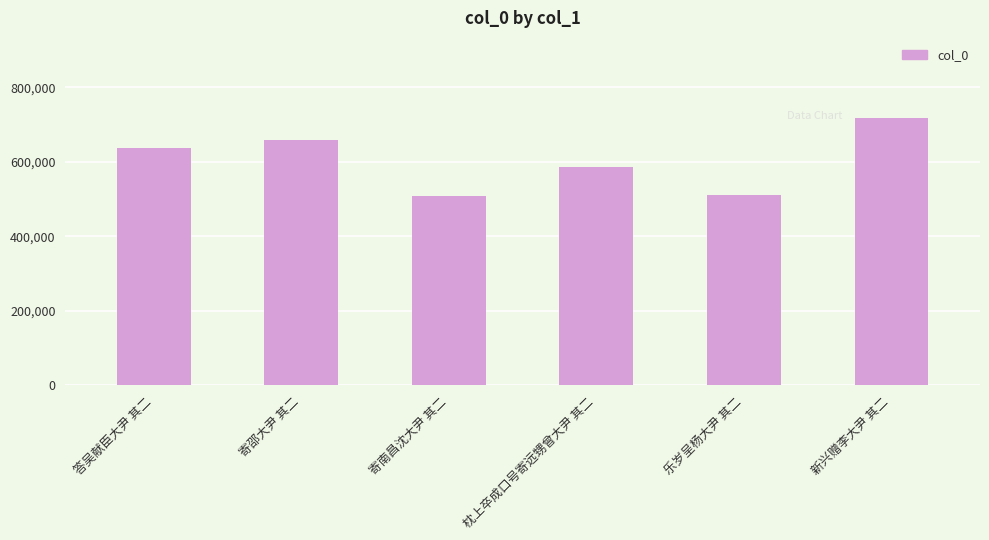

True or false: the data shows 1006193 at 枕上卒成口号寄远甥曾大尹 其二.

False